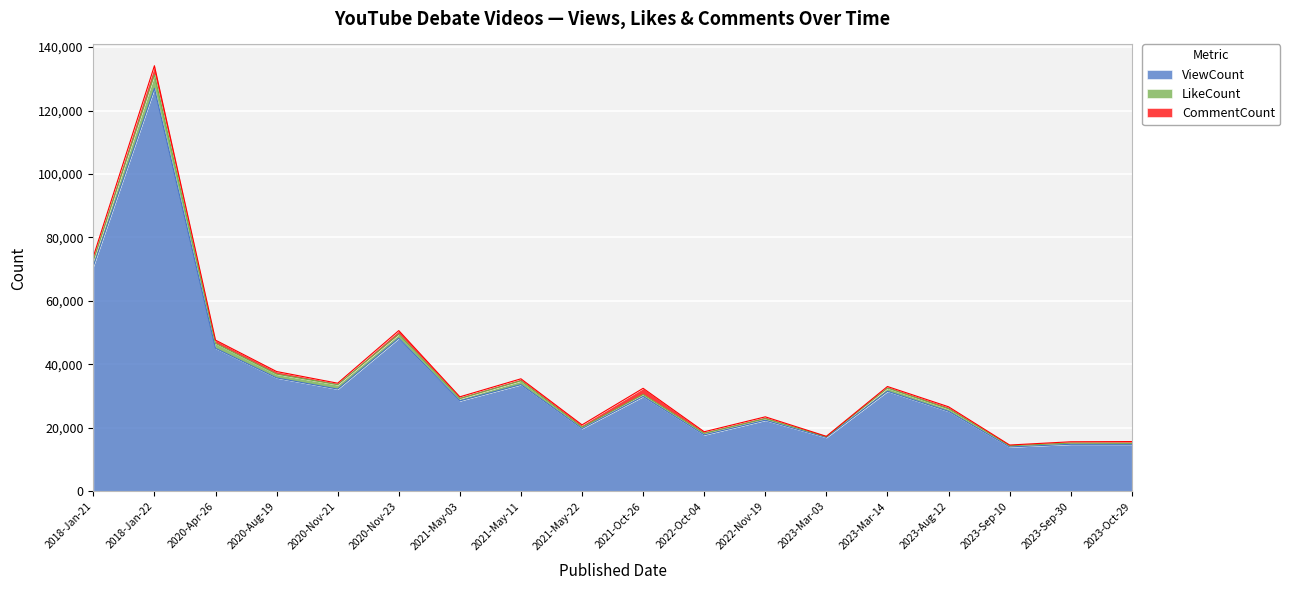

True or false: LikeCount and ViewCount cross at least once.

False